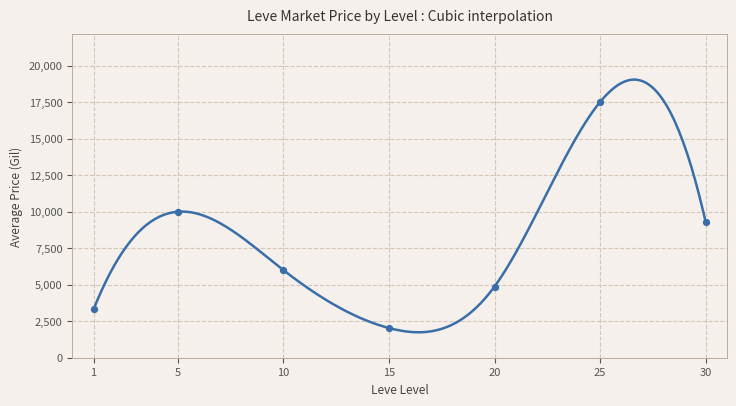

Which series contains the lowest Y value?

currentAveragePriceHQ